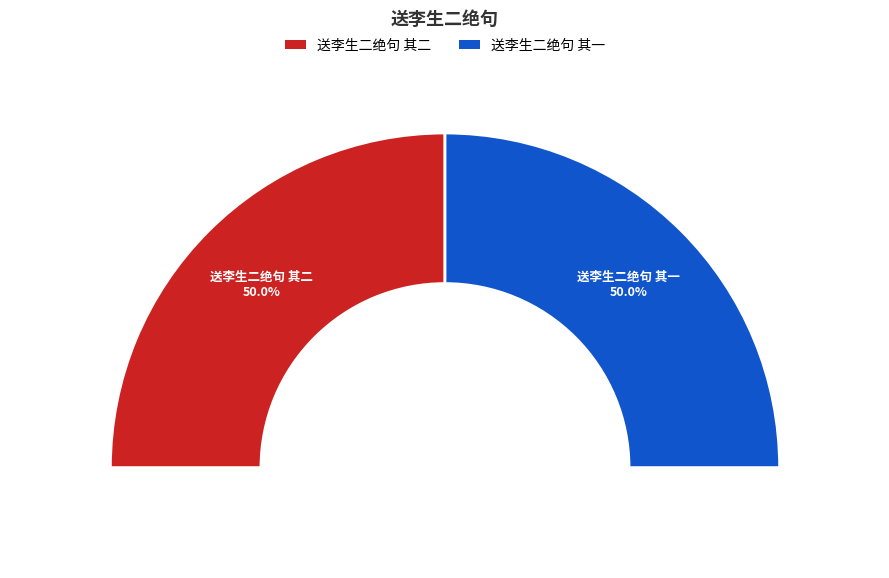

Is there any slice that represents more than half of the pie?

Yes